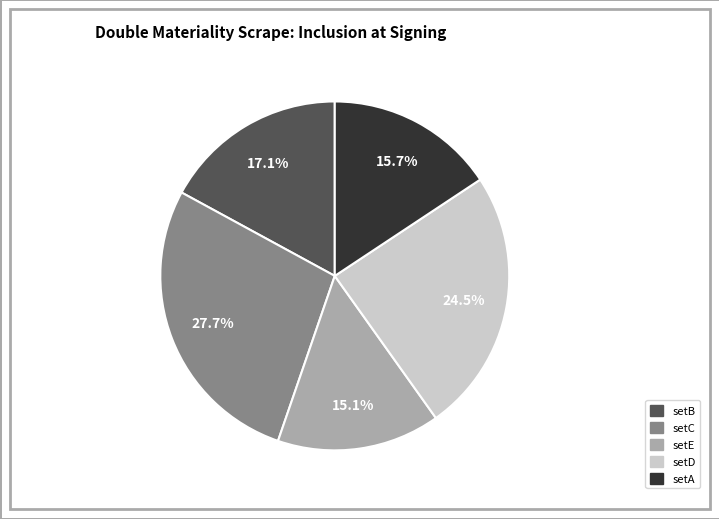

Count the number of slices in the pie.

5